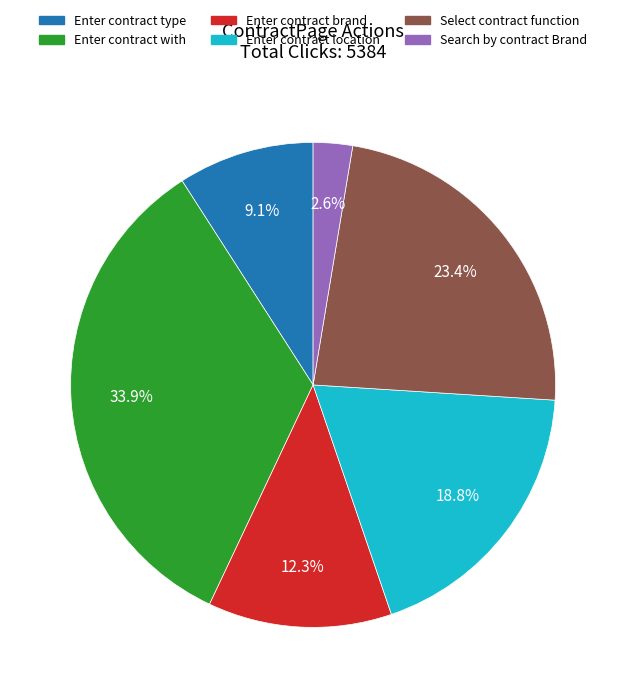

Approximately how many times larger is the value at Select contract function compared to Enter contract location?

1.2